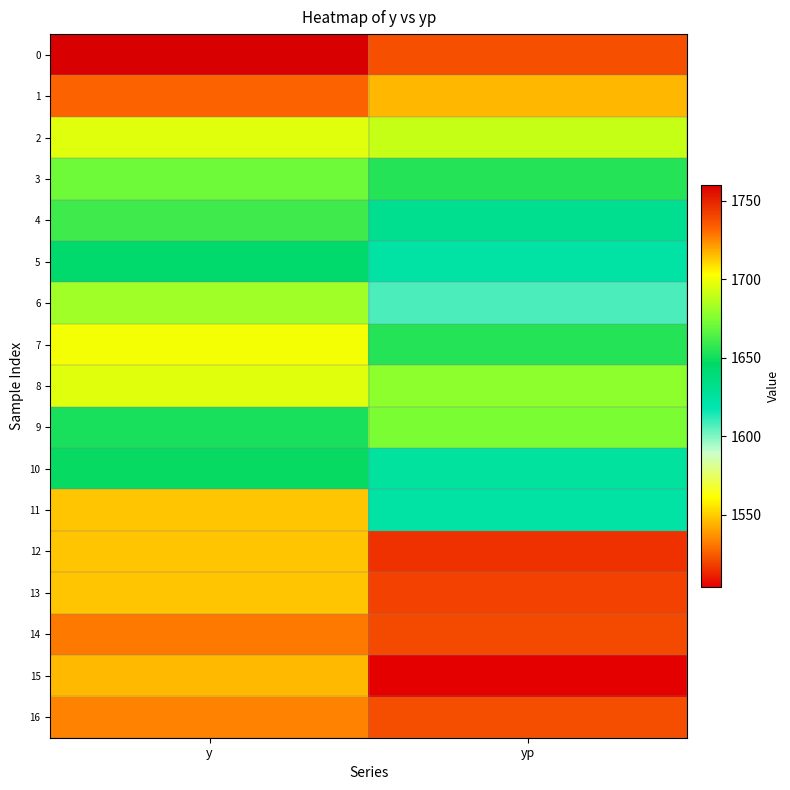

Rank the series at yp from highest to lowest value.

0, 1, 2, 8, 9, 3, 7, 4, 10, 11, 5, 6, 16, 14, 13, 12, 15